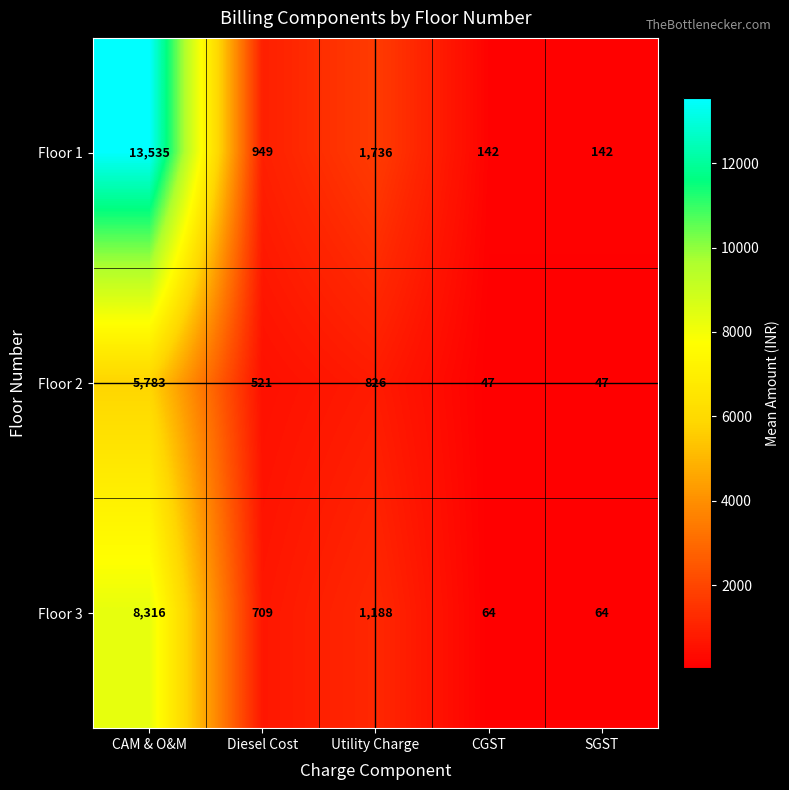

Reading right to left, transcribe all the data shown in this chart.

Floor 1: 142	142	1736	949	13535
Floor 2: 47	47	826	521	5783
Floor 3: 64	64	1188	709	8316